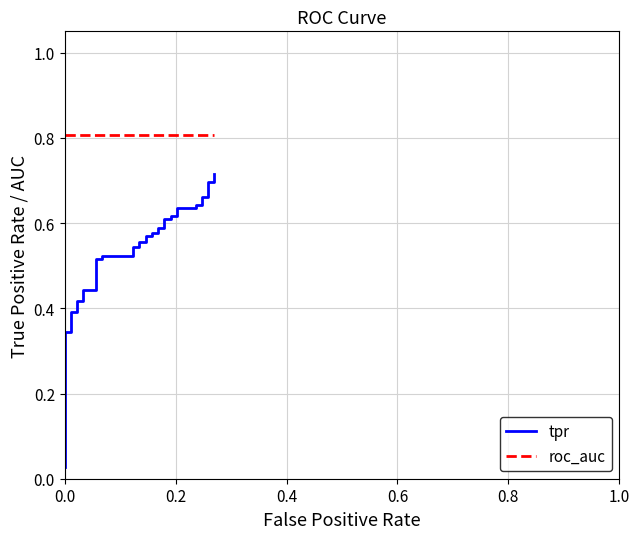

What is the label of the 5th point from the left?

0.8